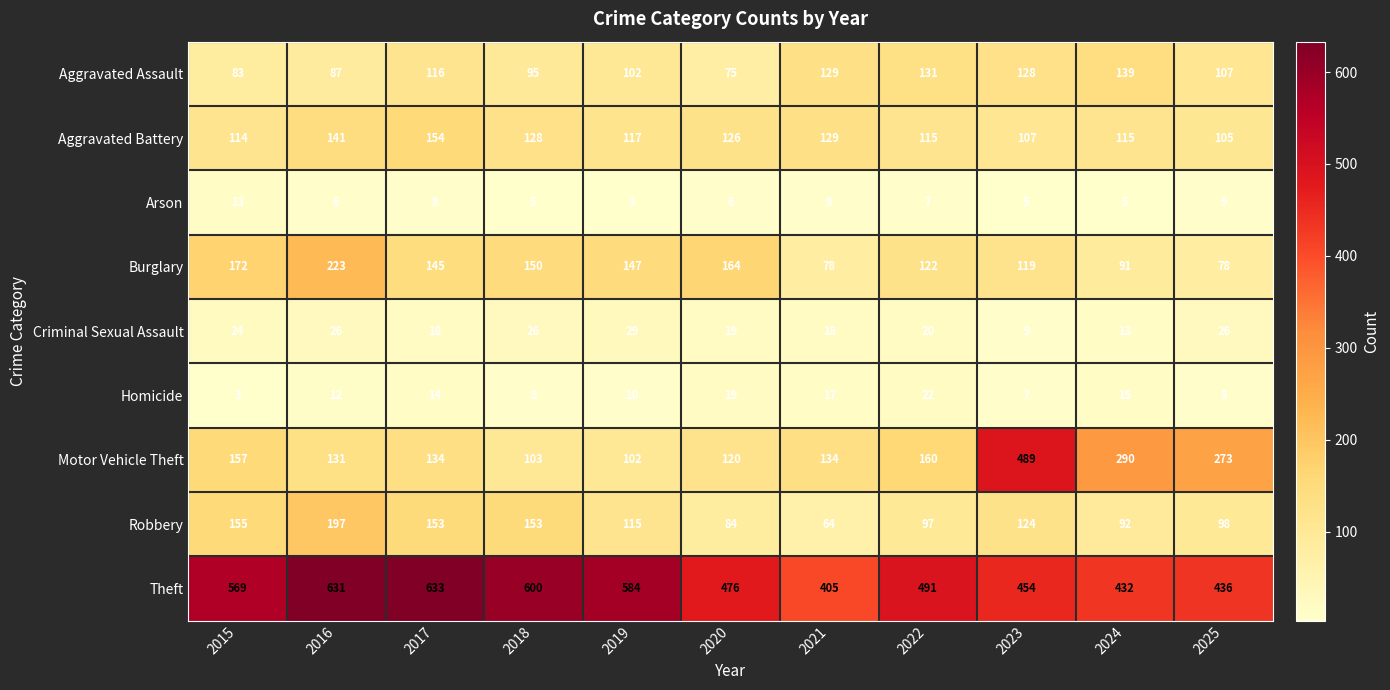

Is it true that Theft equals 569 at 2015?

True